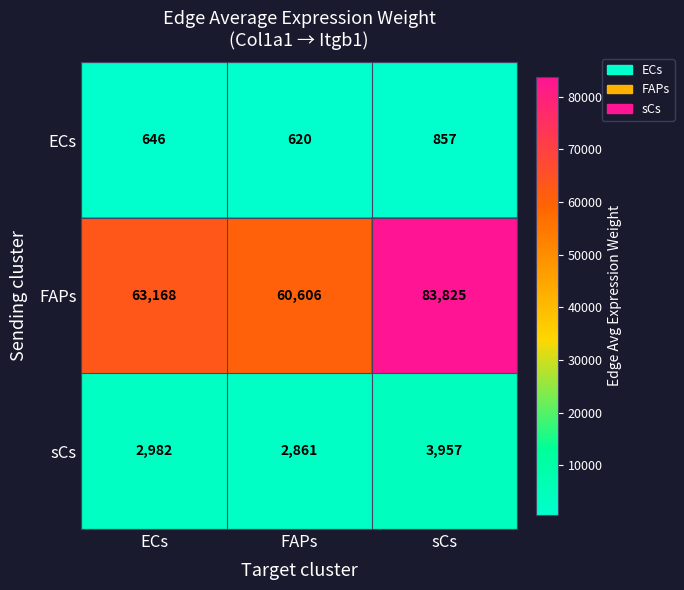

Reading left to right, what are all the values shown in this chart?

ECs: 646	620	857
FAPs: 63168	60606	83825
sCs: 2982	2861	3957